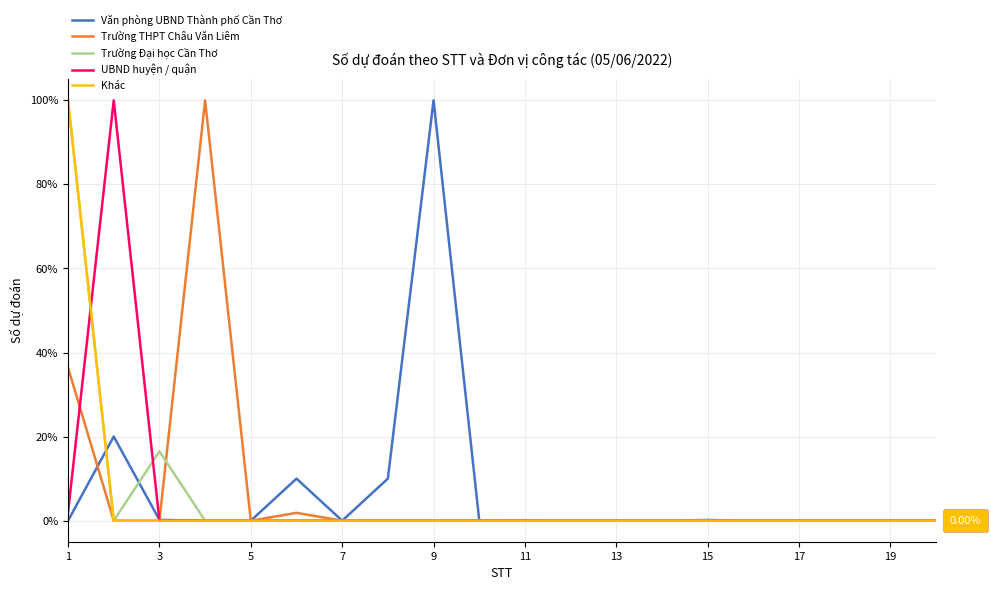

Does the chart have visible grid lines?

Yes